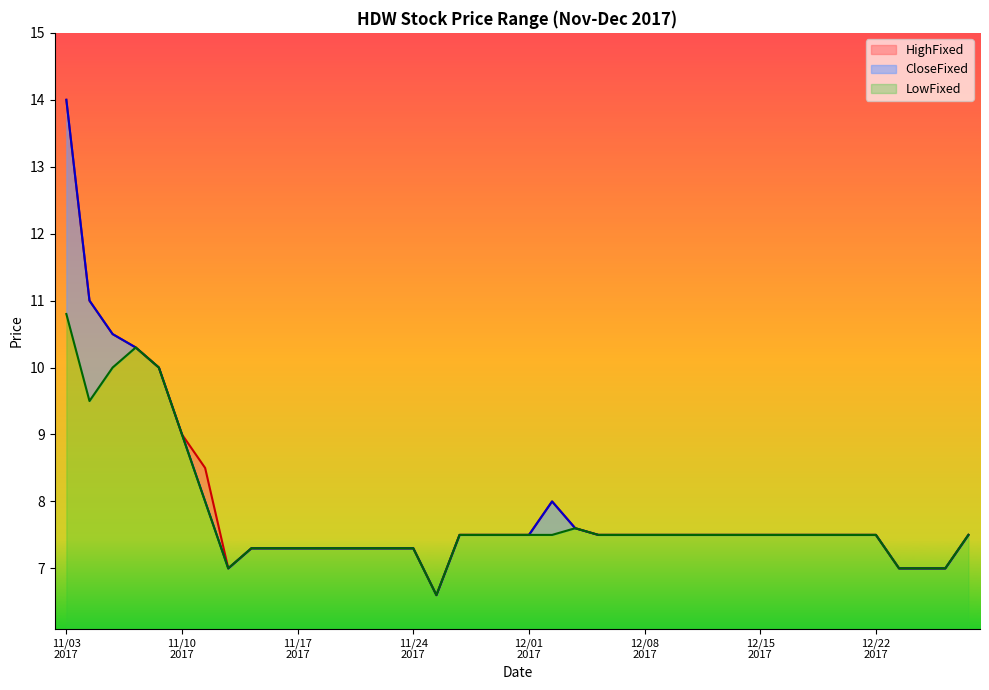

What is the maximum value for HighFixed?

14.0